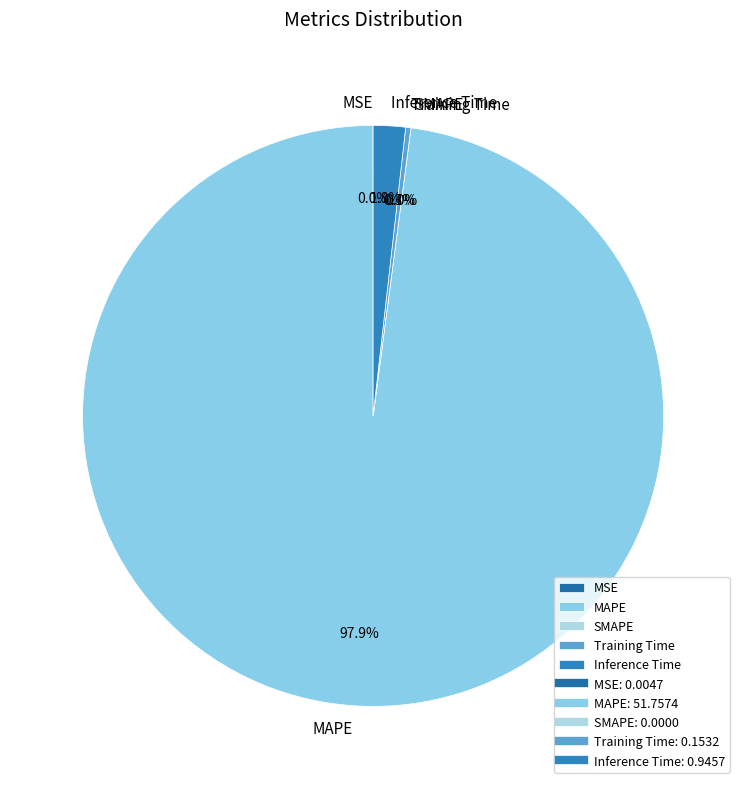

What is the majority slice?

MAPE